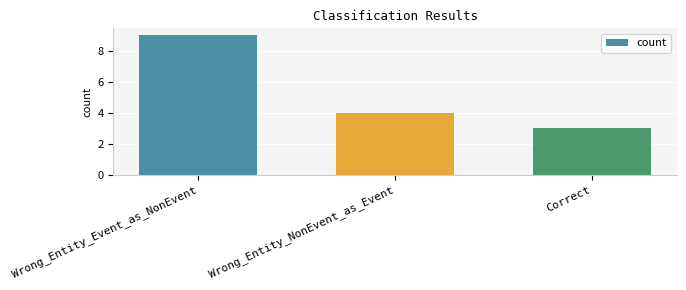

What is the minimum value shown in the chart?

3